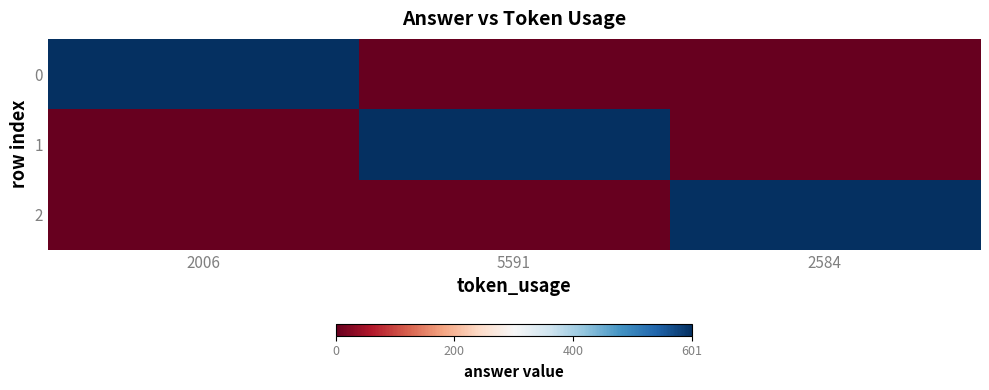

What is the difference between the highest and lowest values at 2584?

601